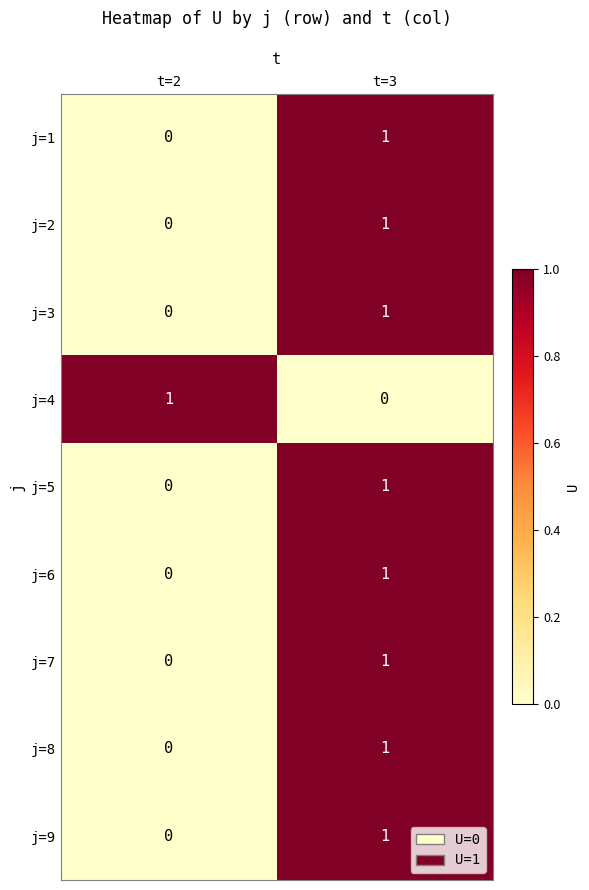

True or false: j=2 has a value of 0 at t=3.

False